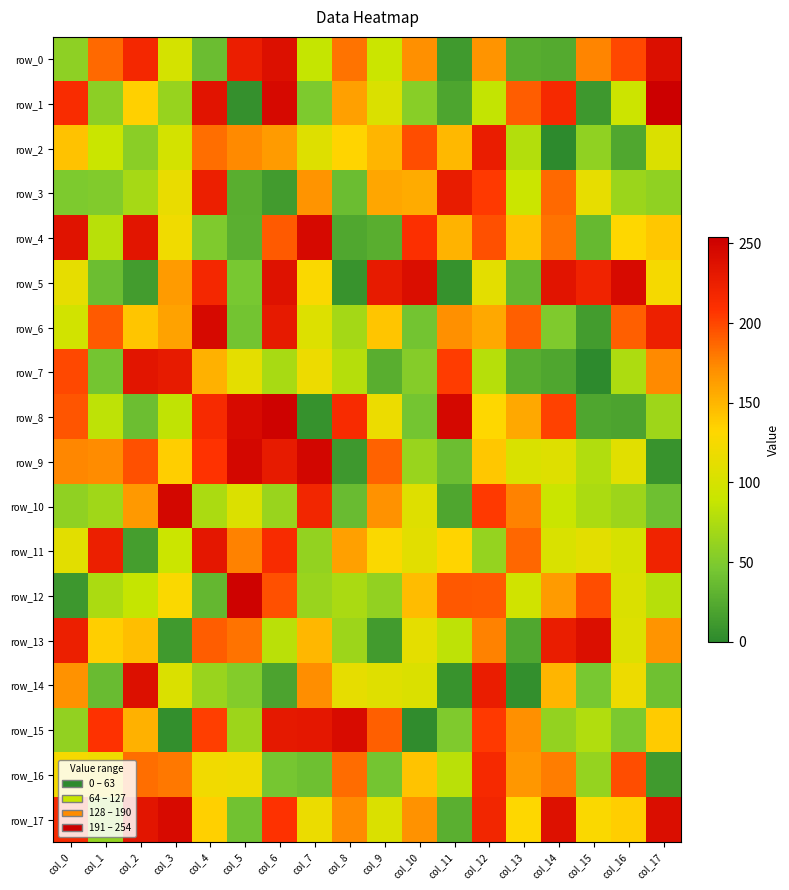

Between col_11 and col_17, which is larger?

col_17